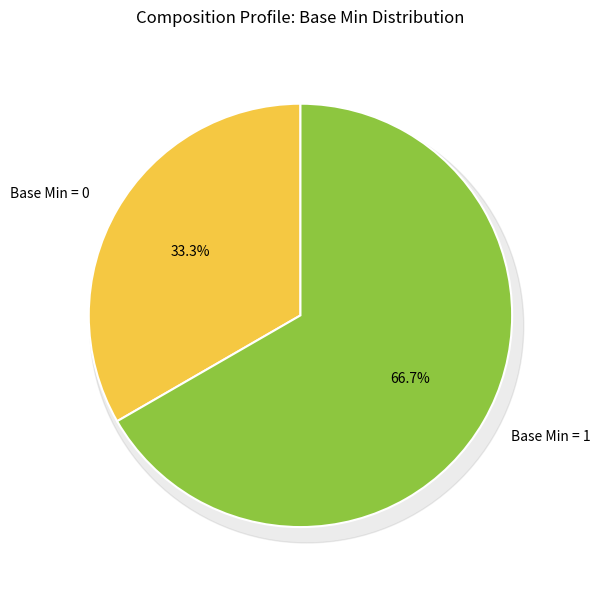

Is Composition.subject the majority of the pie?

No